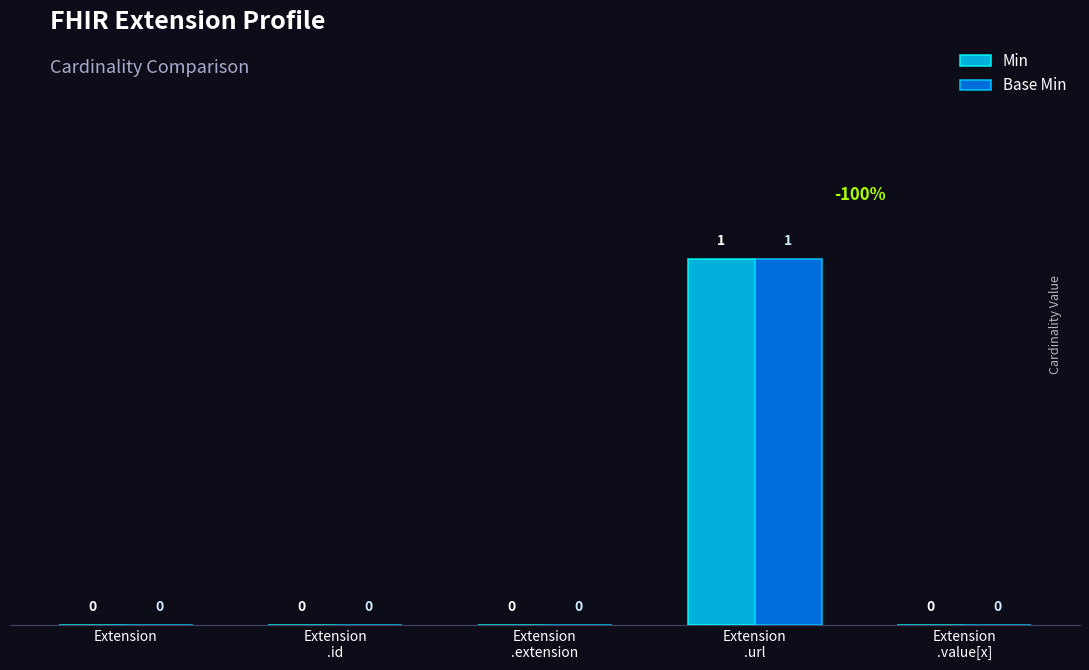

What value does the Base Min series have at Extension
.url?

1